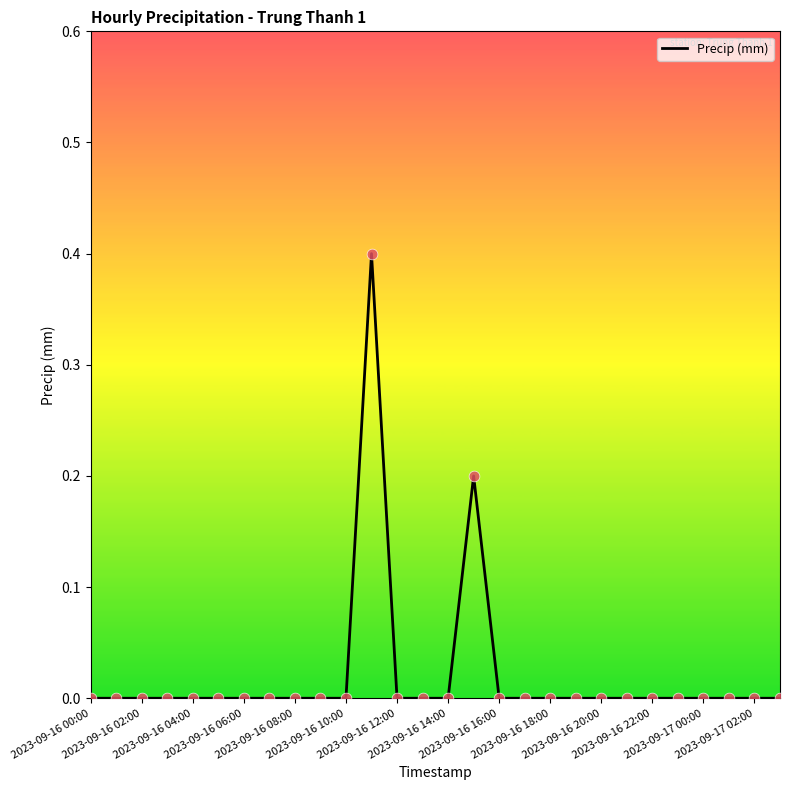

What is the greatest value displayed?

0.4